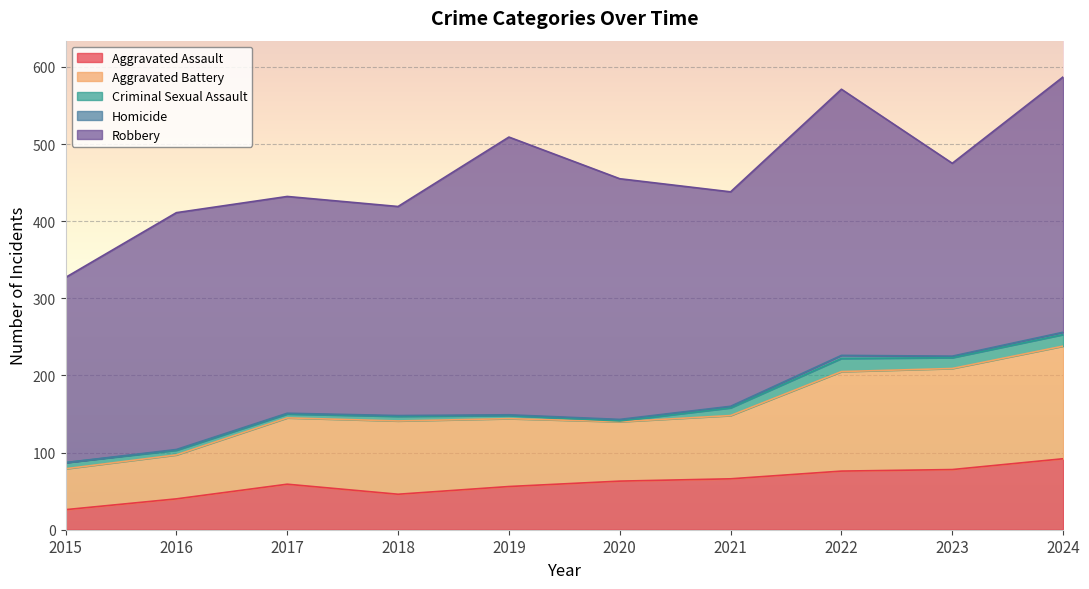

The value of Criminal Sexual Assault at 2019 is 7. True or false?

False